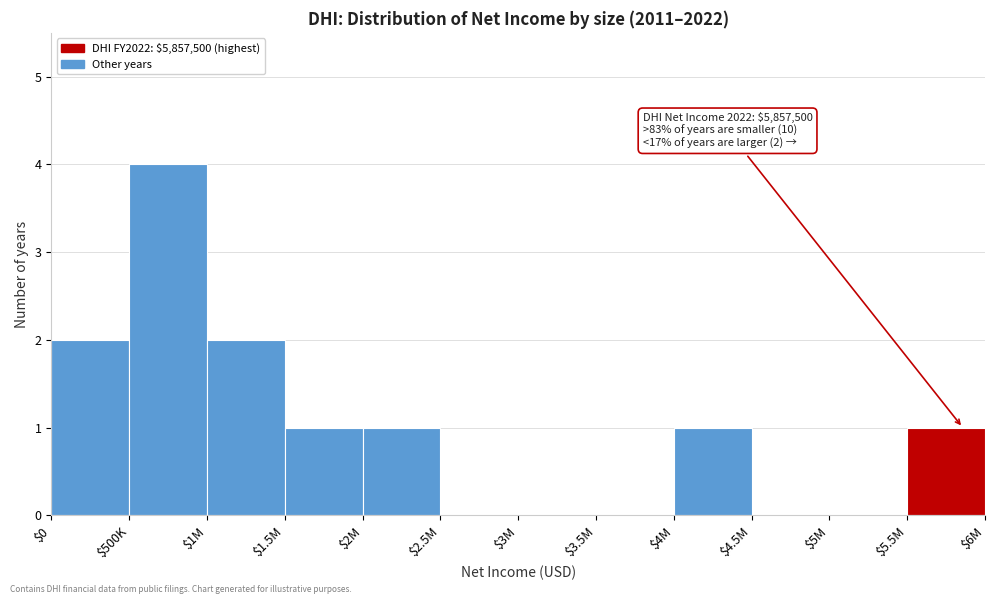

What is the sum of all values?

12